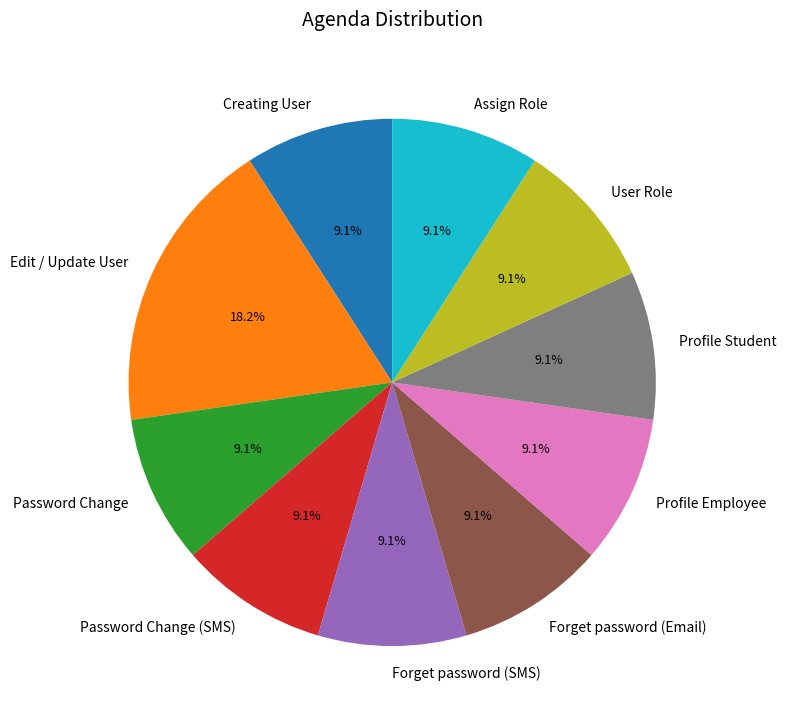

Does Edit / Update User account for over 50% of the chart?

No